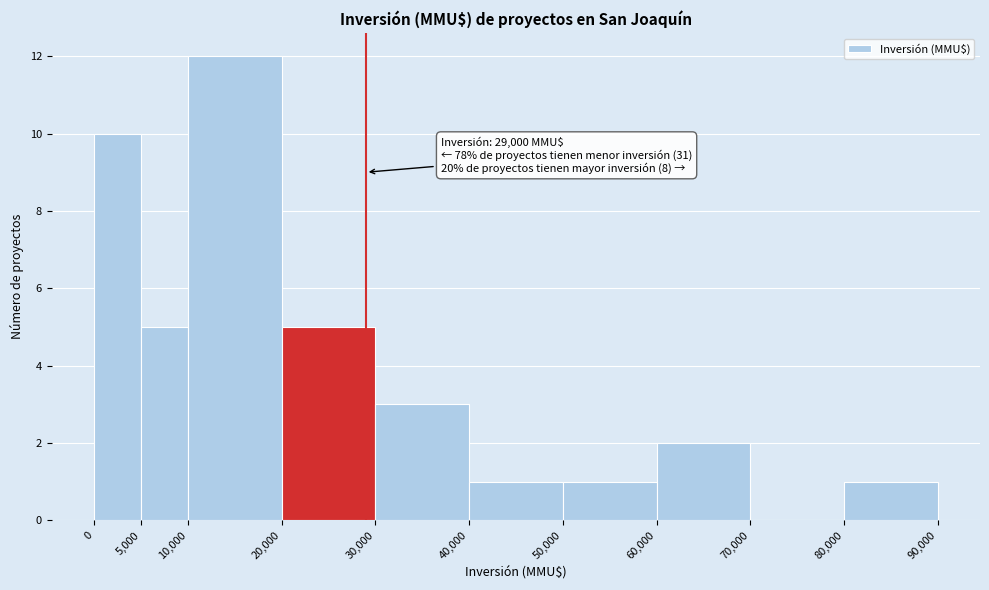

Which range on the x-axis has the tallest bar?

10,000 to 20,000